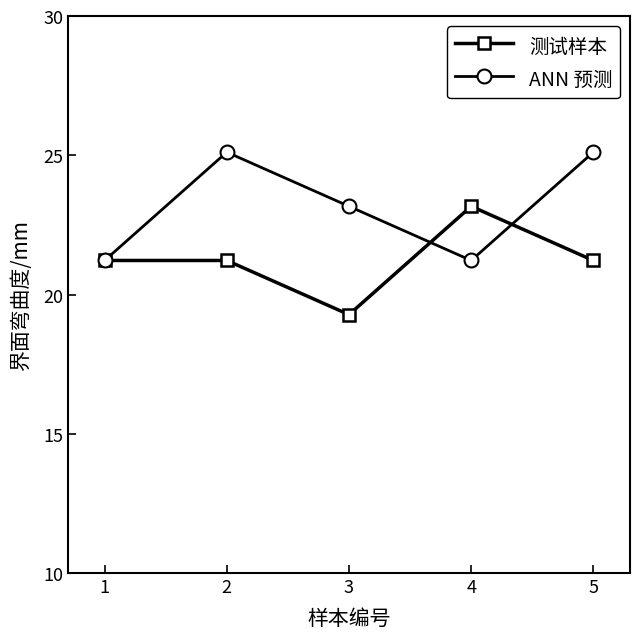

Rank the series by their maximum value, from highest to lowest.

ANN 预测, 测试样本